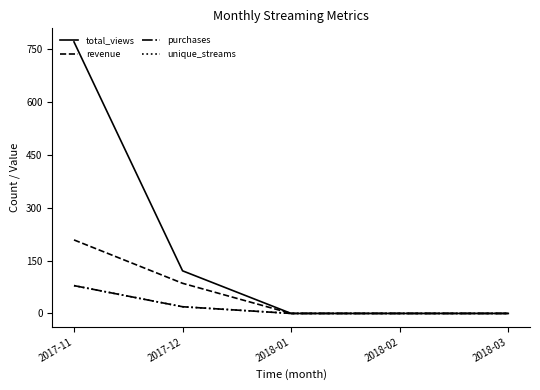

Which series has the widest spread of values?

total_views